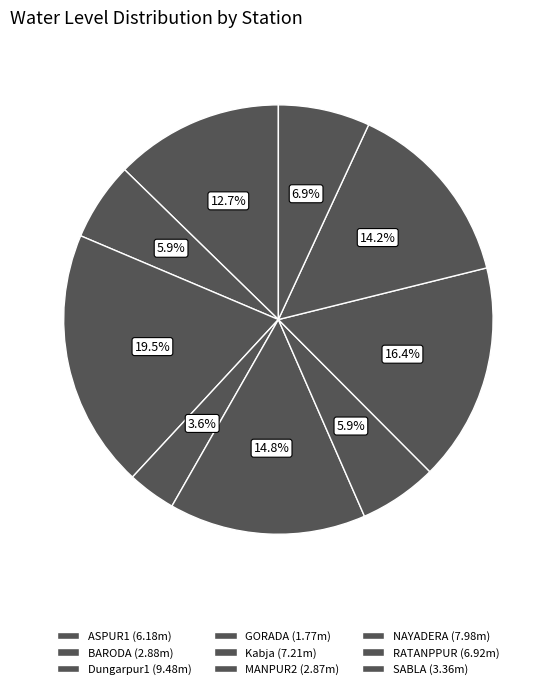

To the nearest percent, what is the average slice percentage?

11%